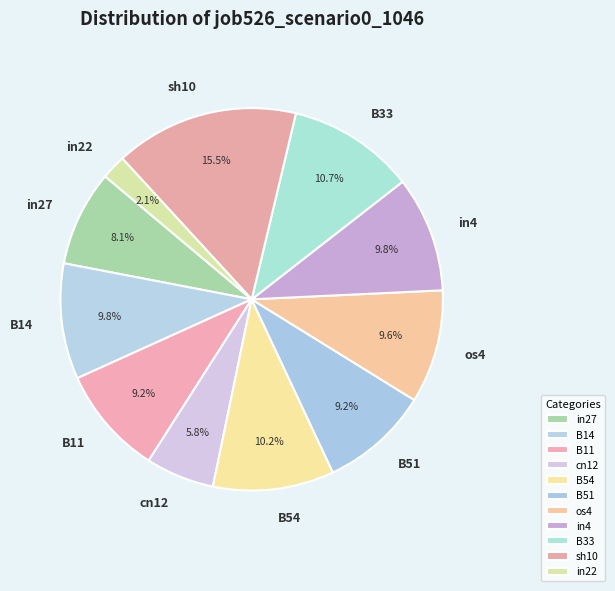

Is there a majority slice in this chart?

No